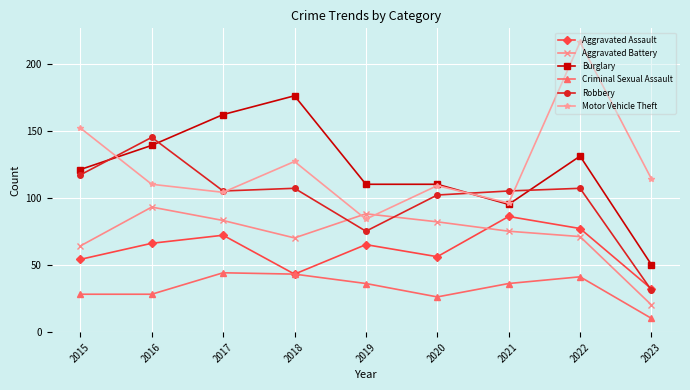

What value does the Motor Vehicle Theft series have at 2019, to the nearest 5?

85